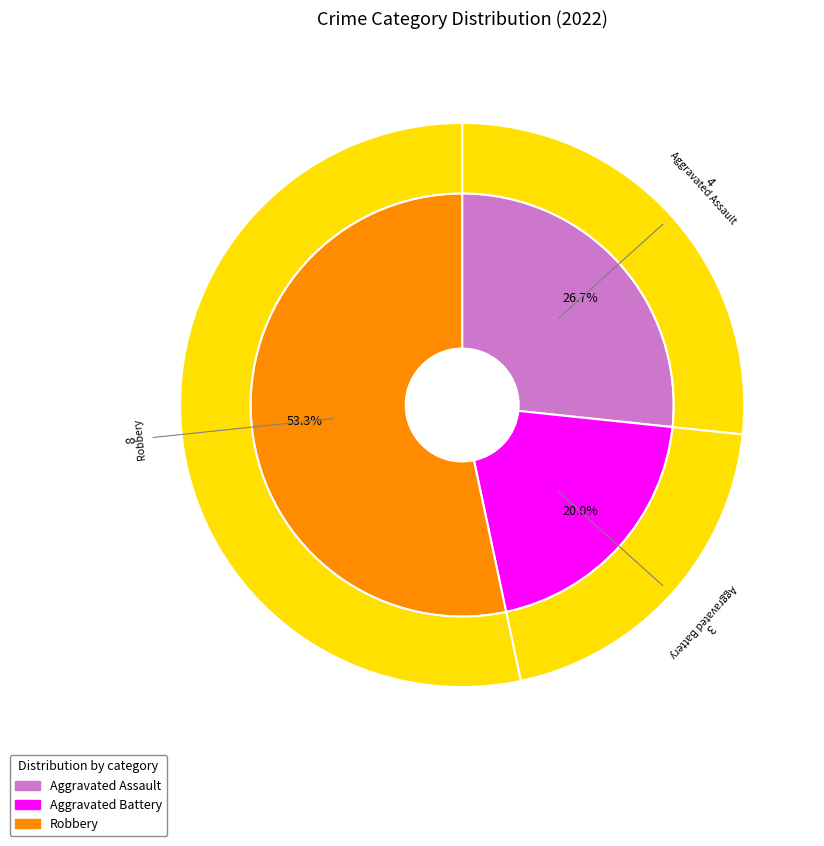

Is it true that Aggravated Battery is 20% of the pie?

True